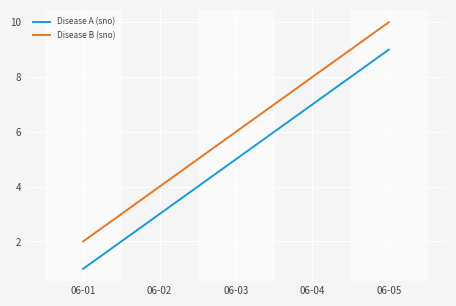

Which category has the lowest value across all series?

06-01